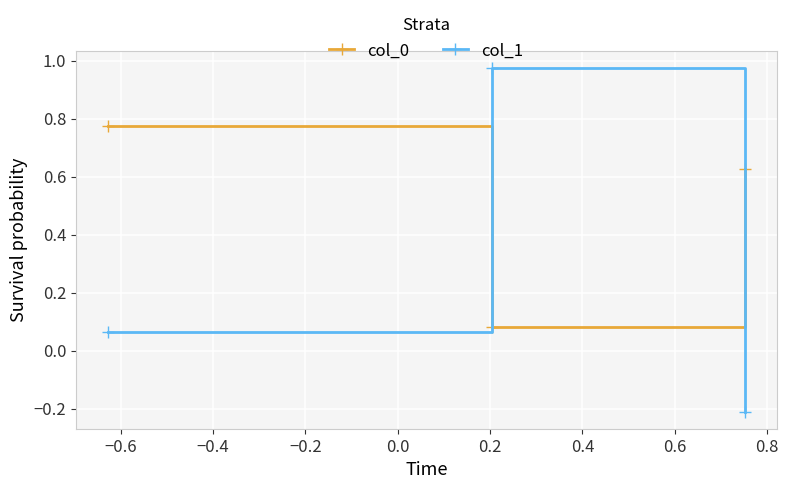

Is this an area chart (filled region under the line)?

No